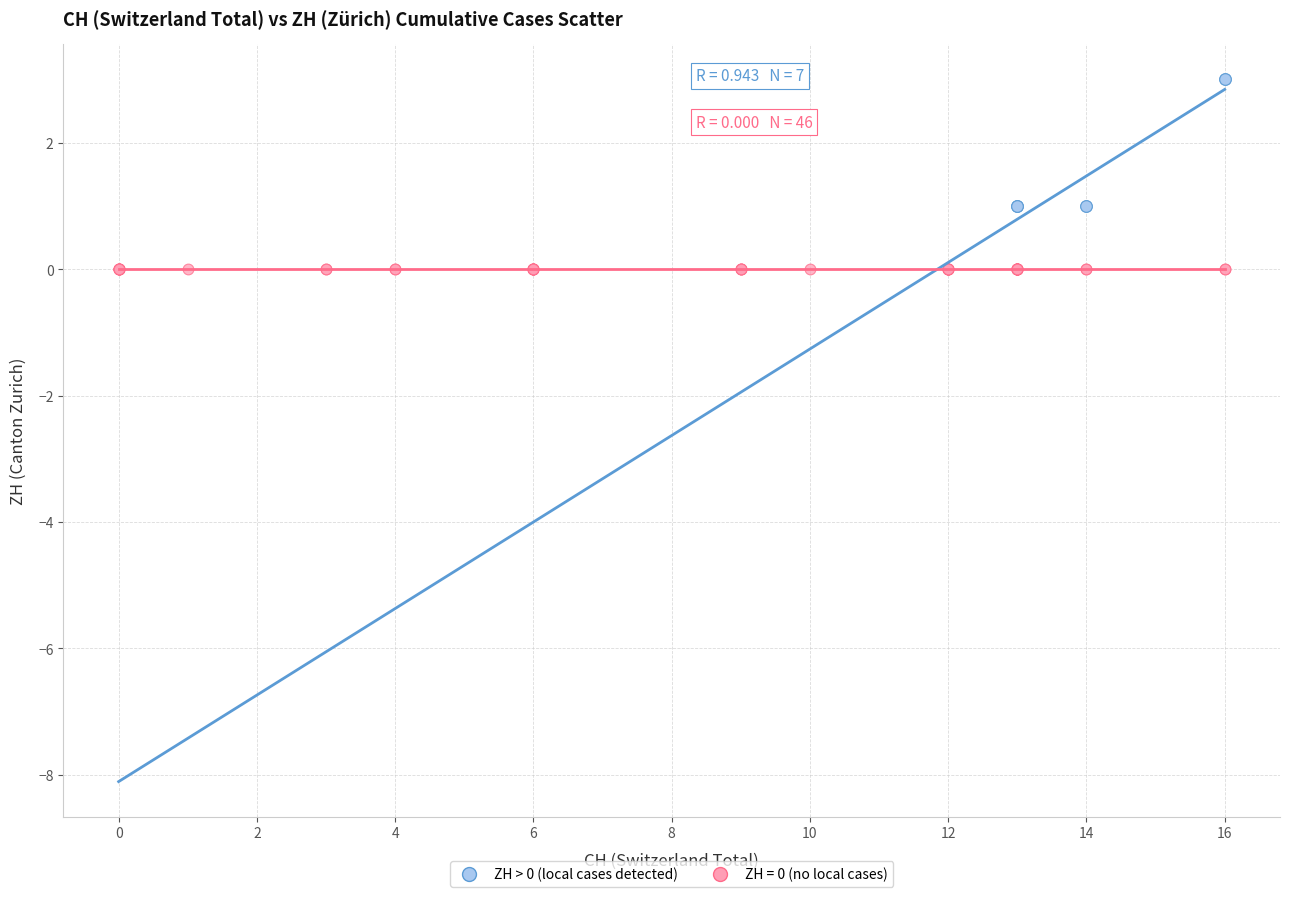

Which series reaches the maximum Y coordinate?

ZH > 0 (local cases detected)